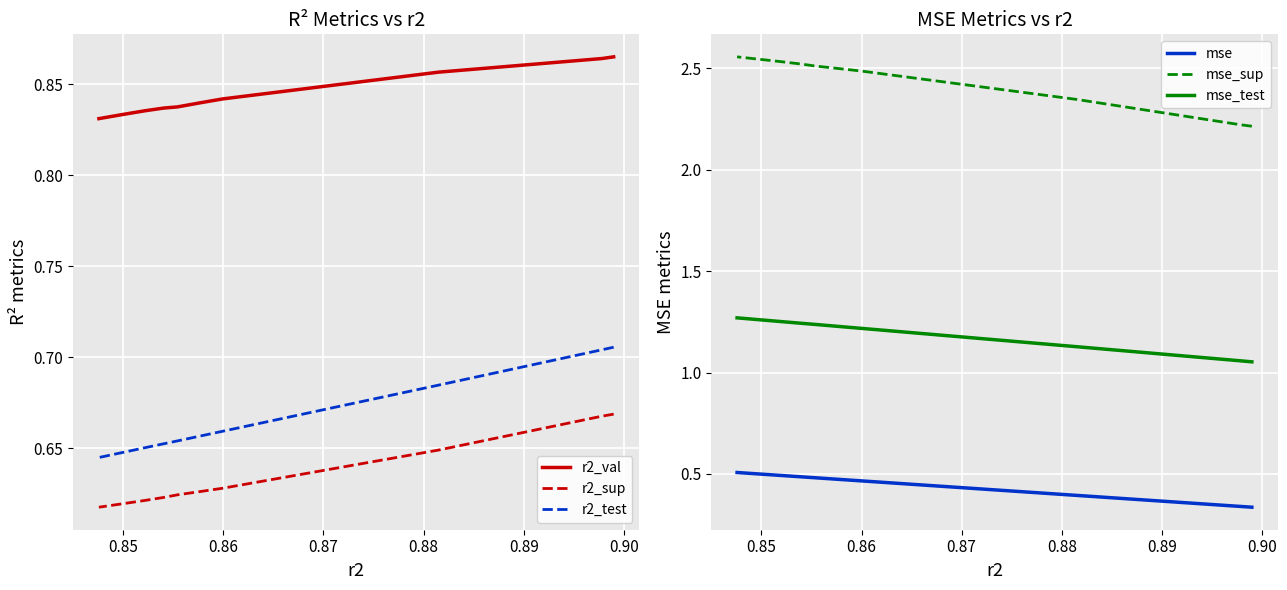

Is it true that mse_test equals 0.8 at 0.89?

False